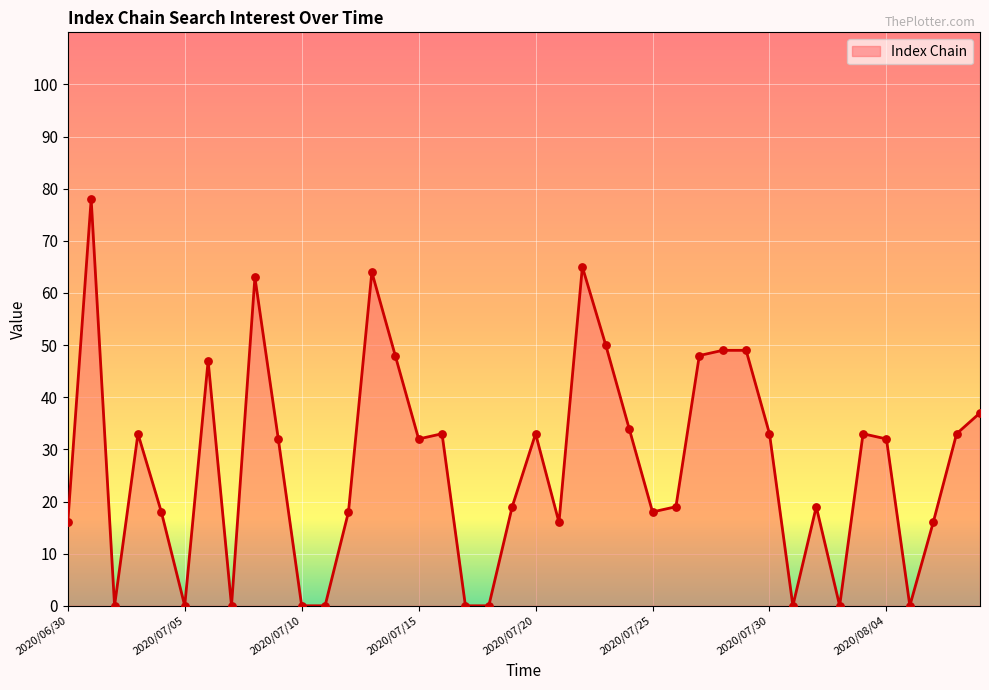

What is the difference between the maximum and minimum values?

78